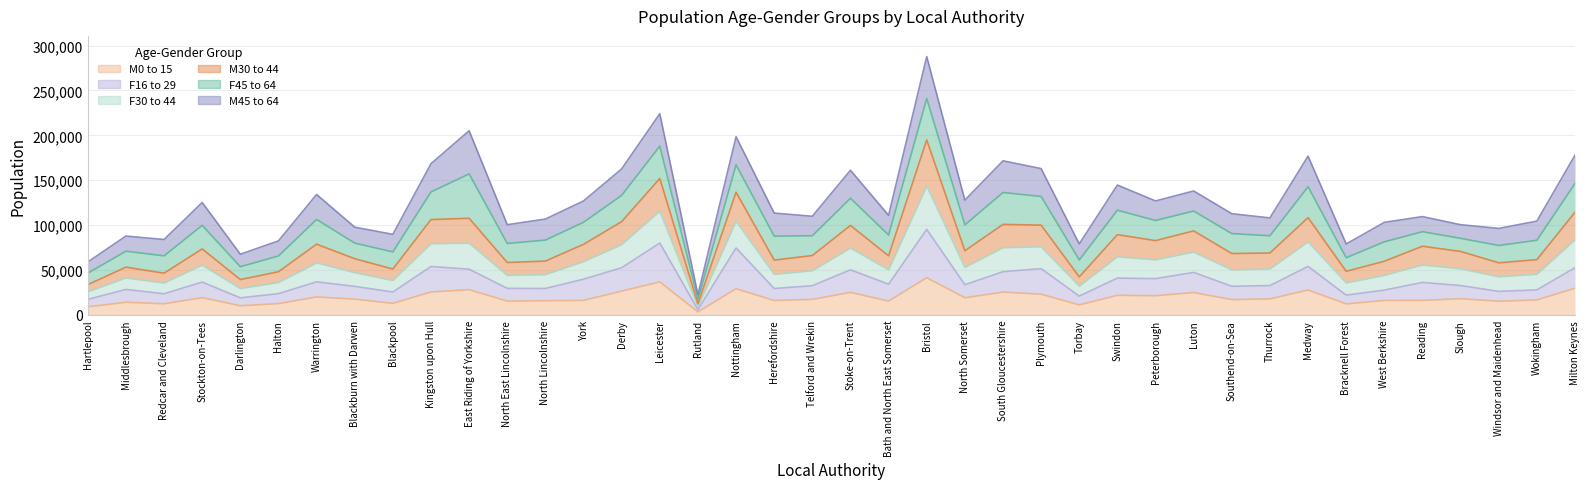

Which series has the widest spread of values?

F30 to 44